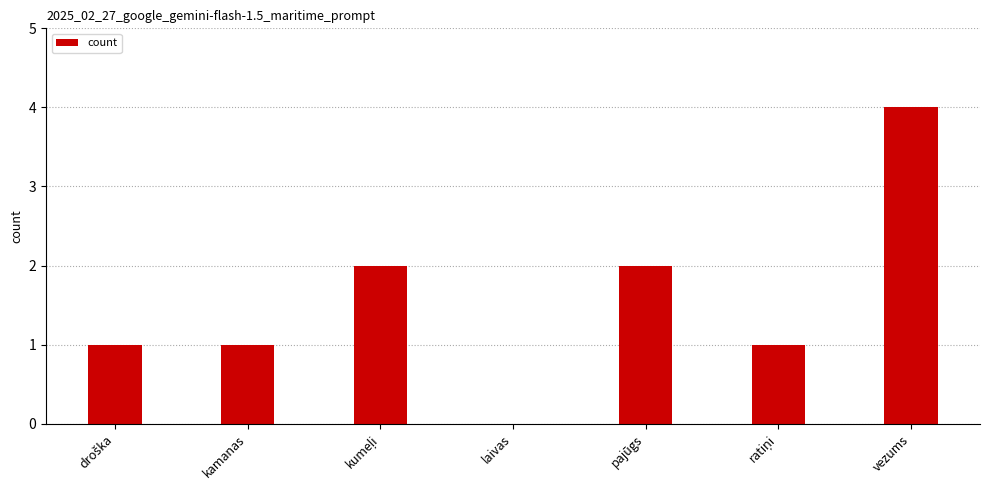

Reading right to left, extract all data points from this chart.

4	1	2	0	2	1	1